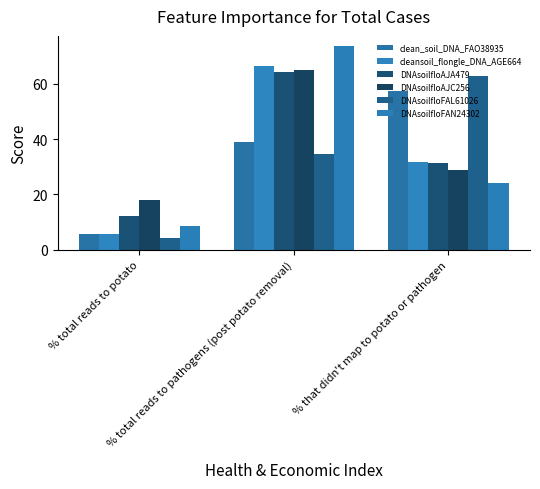

The DNAsoilfloFAN24302 series shows 26.2 at % total reads to pathogens (post potato removal). True or false?

False